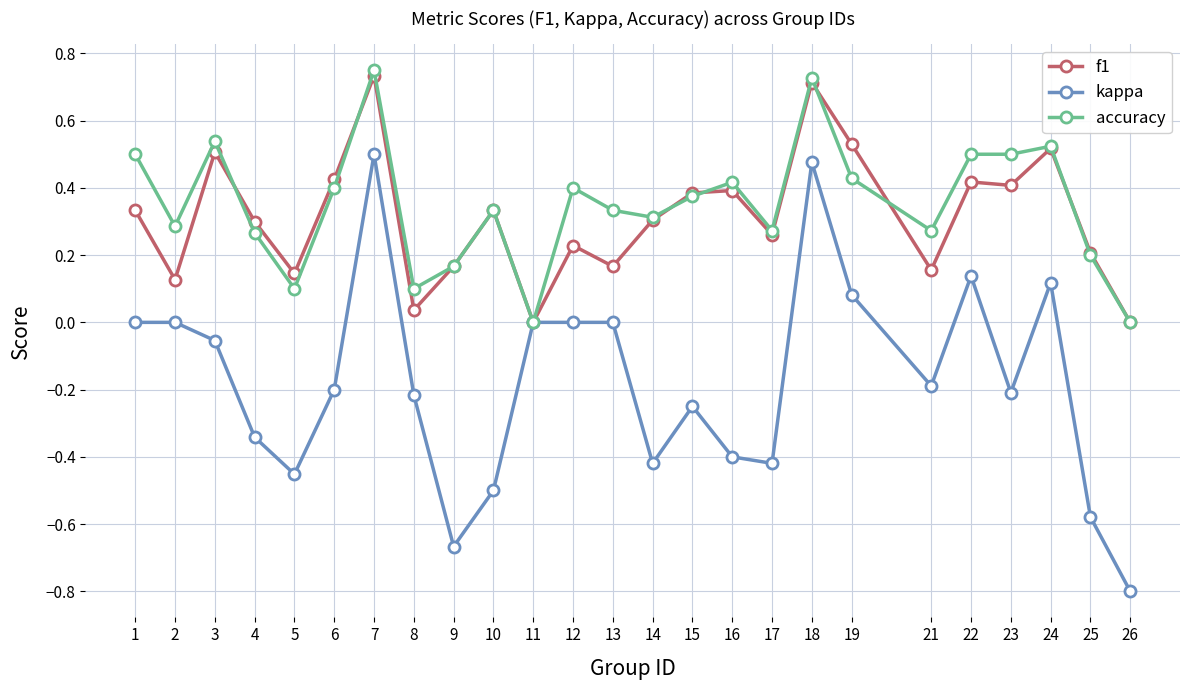

What is the difference between the maximum and minimum values in the kappa series?

1.3